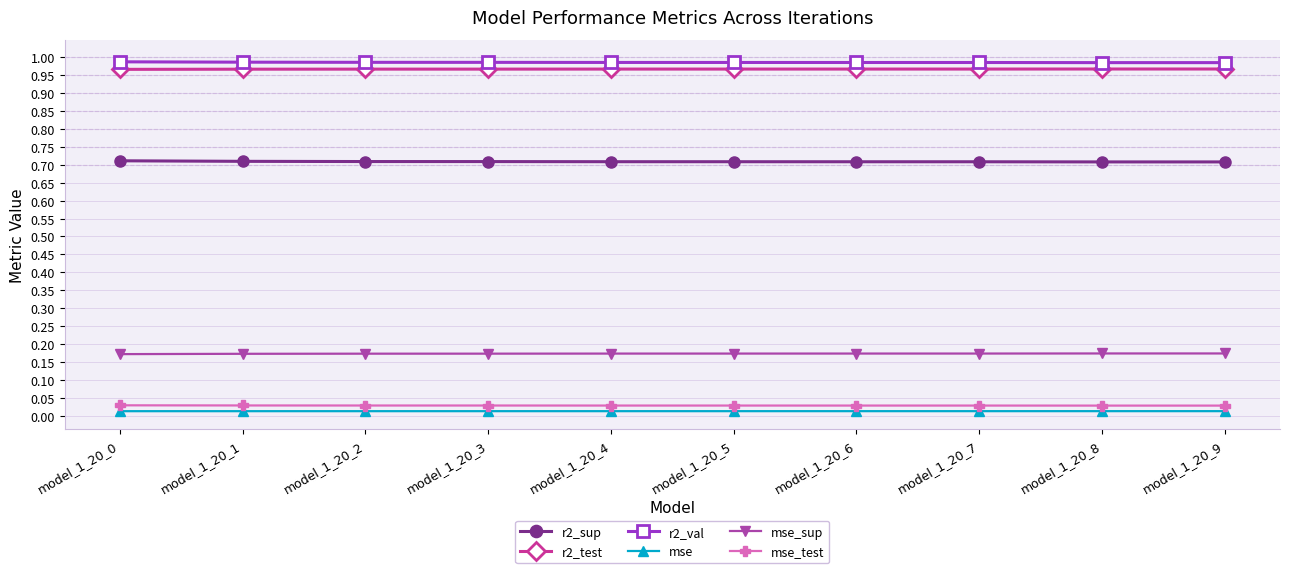

Is it true that r2_test equals 0.5 at model_1_20_3?

False